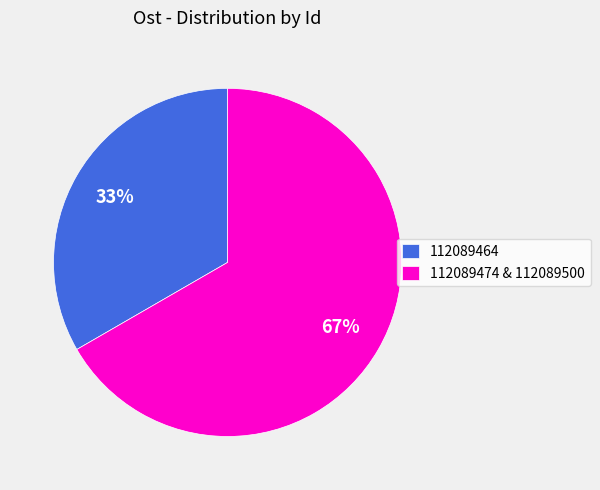

Which category has the smallest portion of the pie?

112089464